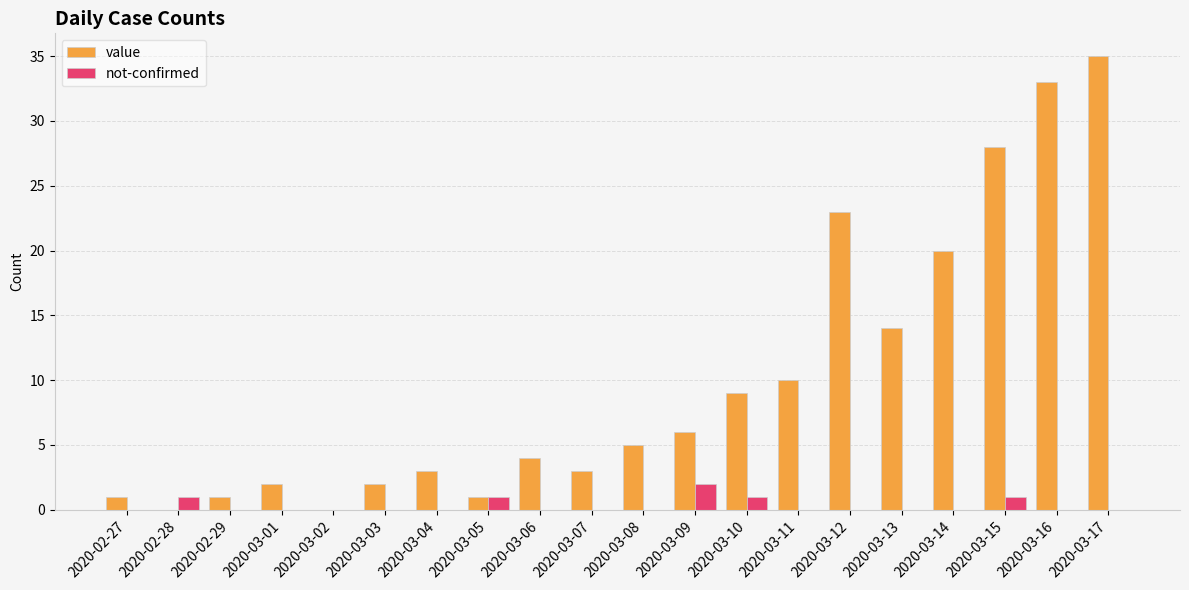

What is the sum of all value values?

200